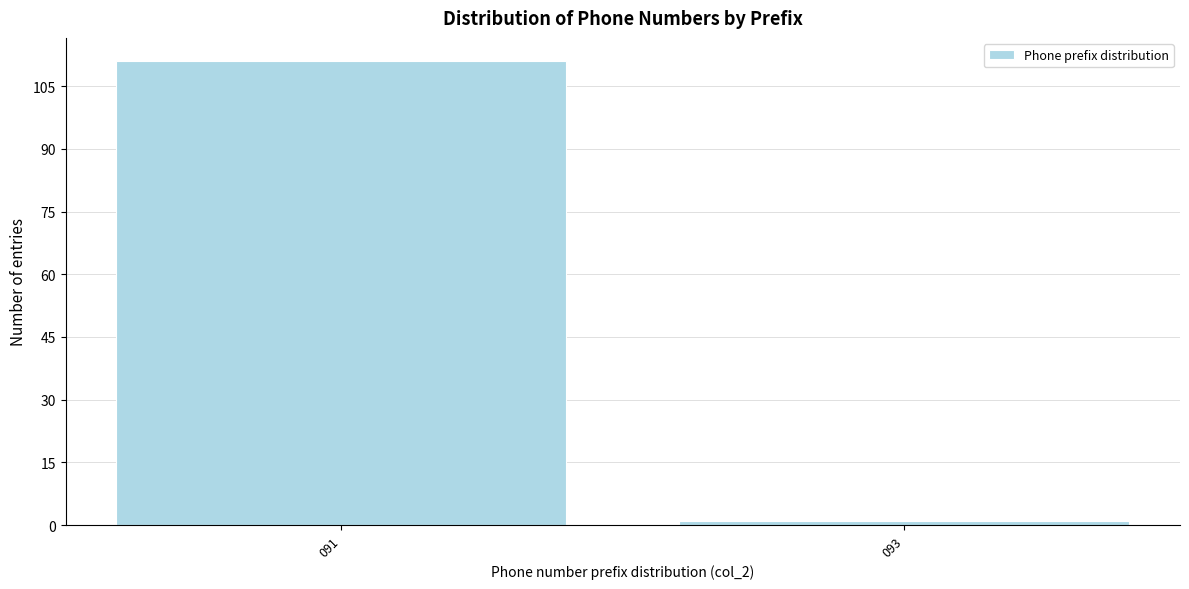

Reading right to left, what are all the values shown in this chart?

093=1	091=111